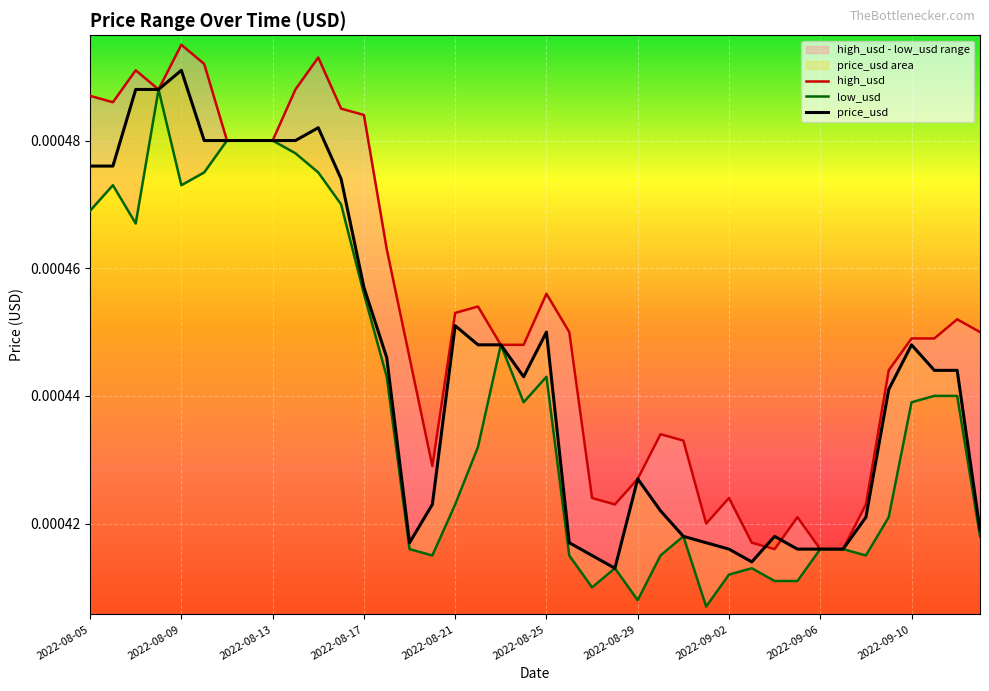

Which series has the widest spread of values?

low_usd